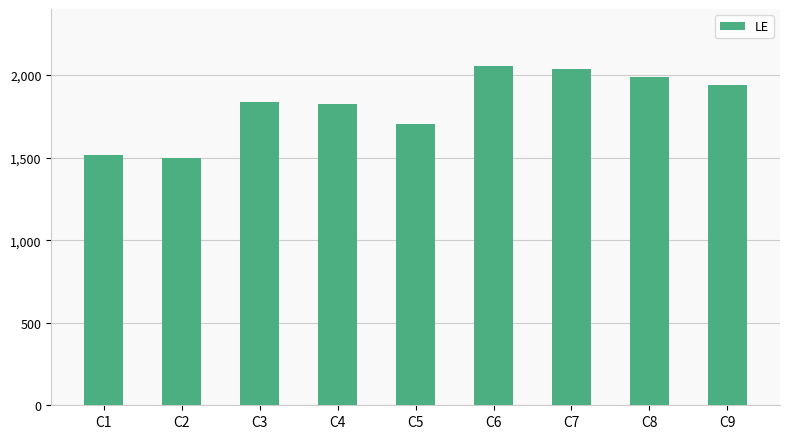

Approximately how many times larger is the value at C2 compared to C7?

0.7